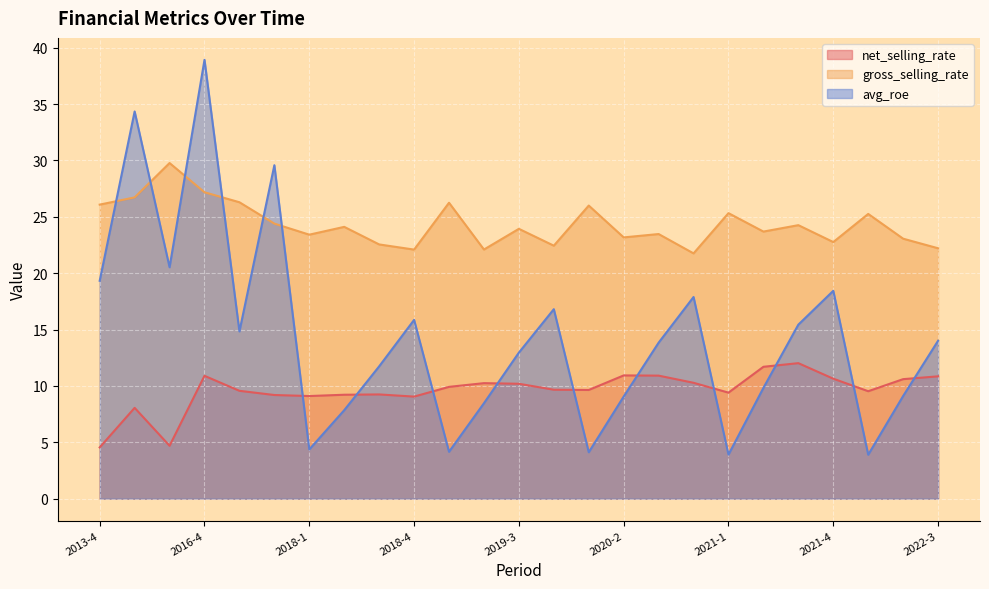

How many data points does each series have?

25